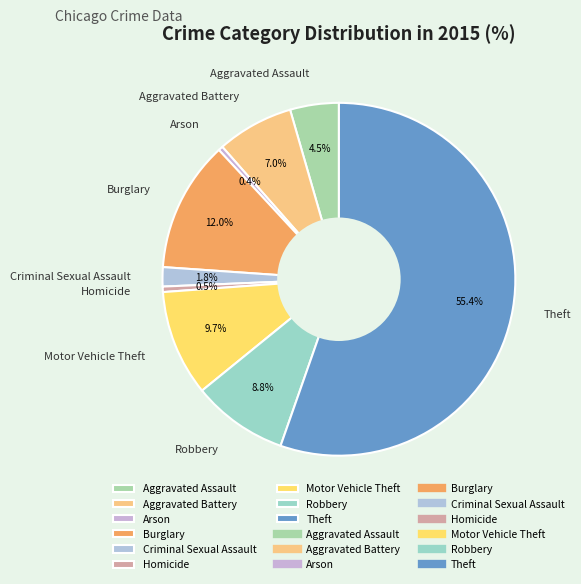

To the nearest percent, what portion does Theft represent?

55%